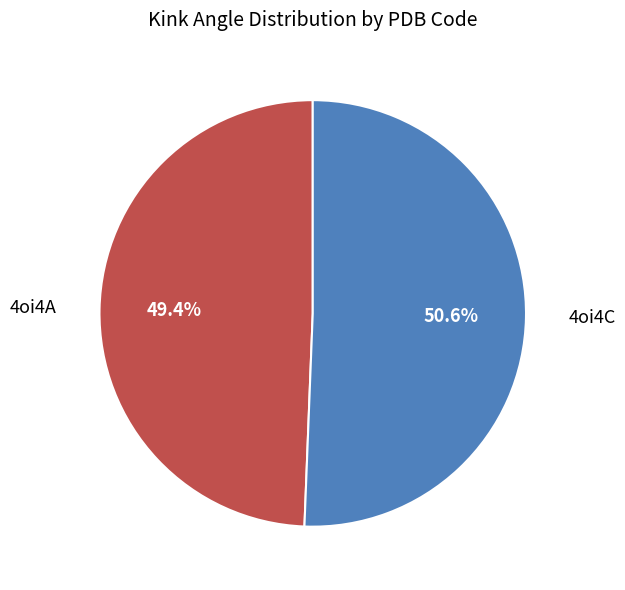

Is it true that 4oi4A is 49% of the pie?

True